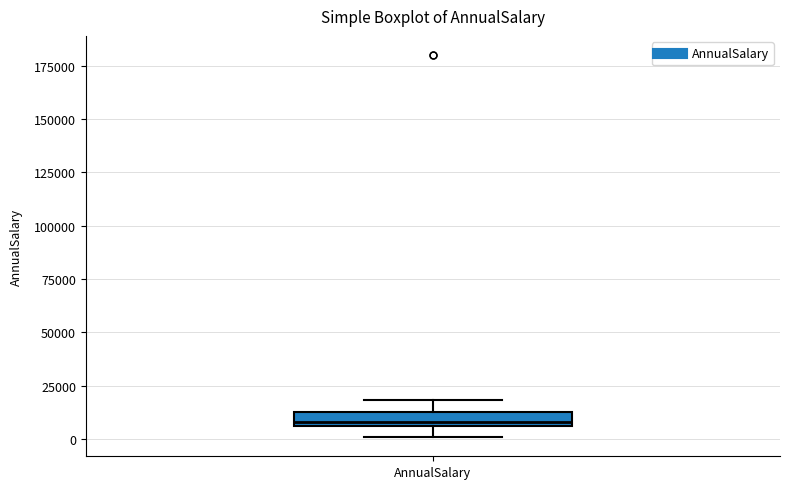

Where does the median line of the box for AnnualSalary sit on the y-axis? The values are not printed on the chart, so give them approximately, as read against the axis.

10000